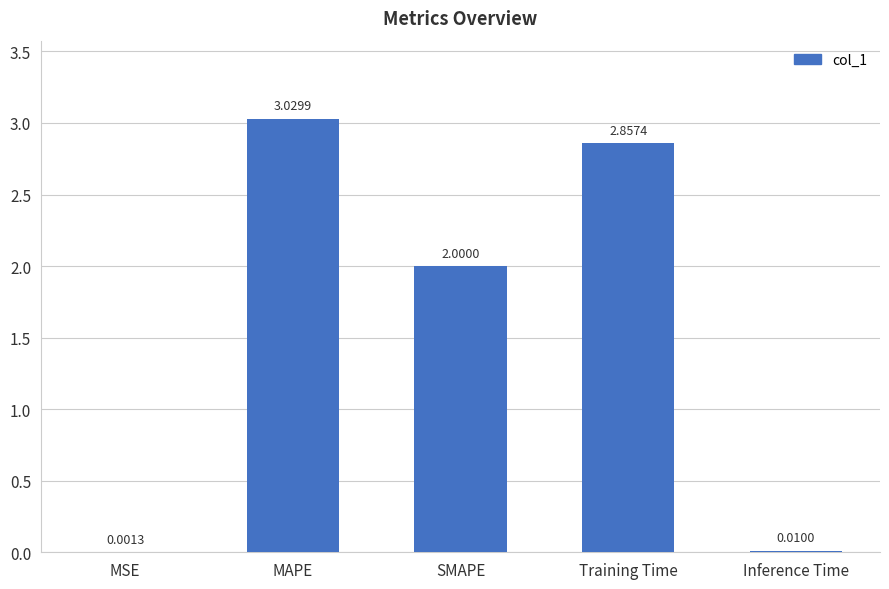

What is the change in value from MSE to MAPE?

+3.0